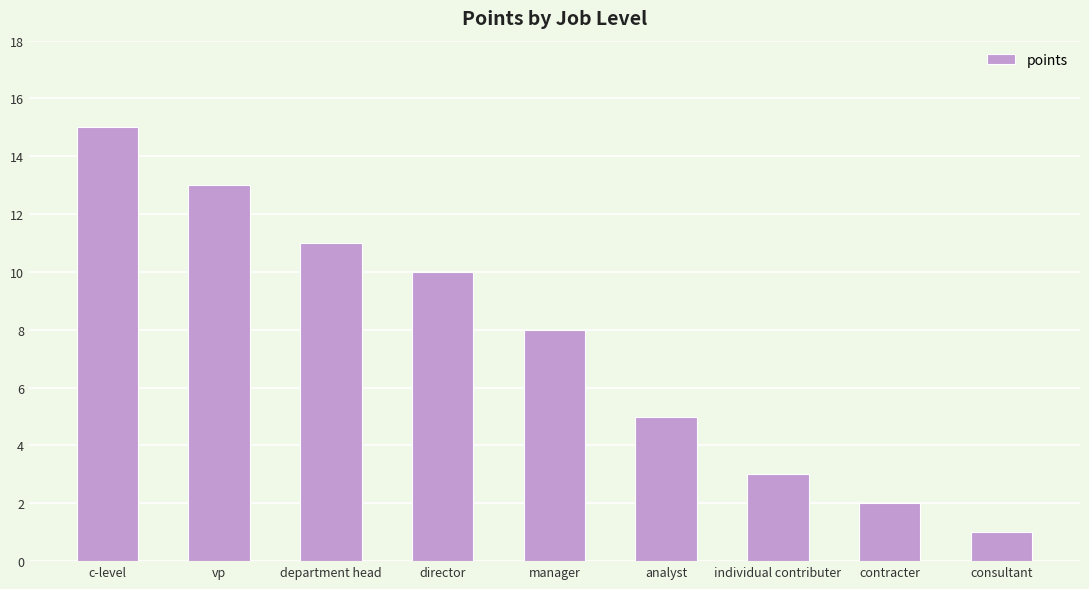

List the labels in order of value, smallest first.

consultant, contracter, individual contributer, analyst, manager, director, department head, vp, c-level